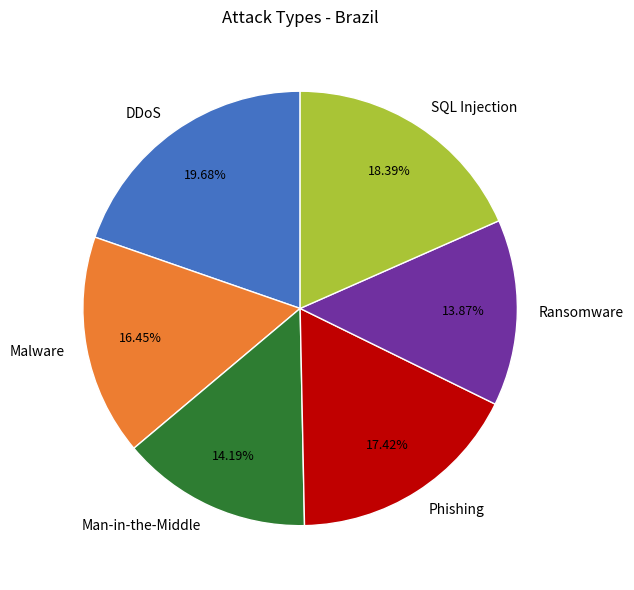

What percentage is the Malware slice, to the nearest percent?

16%